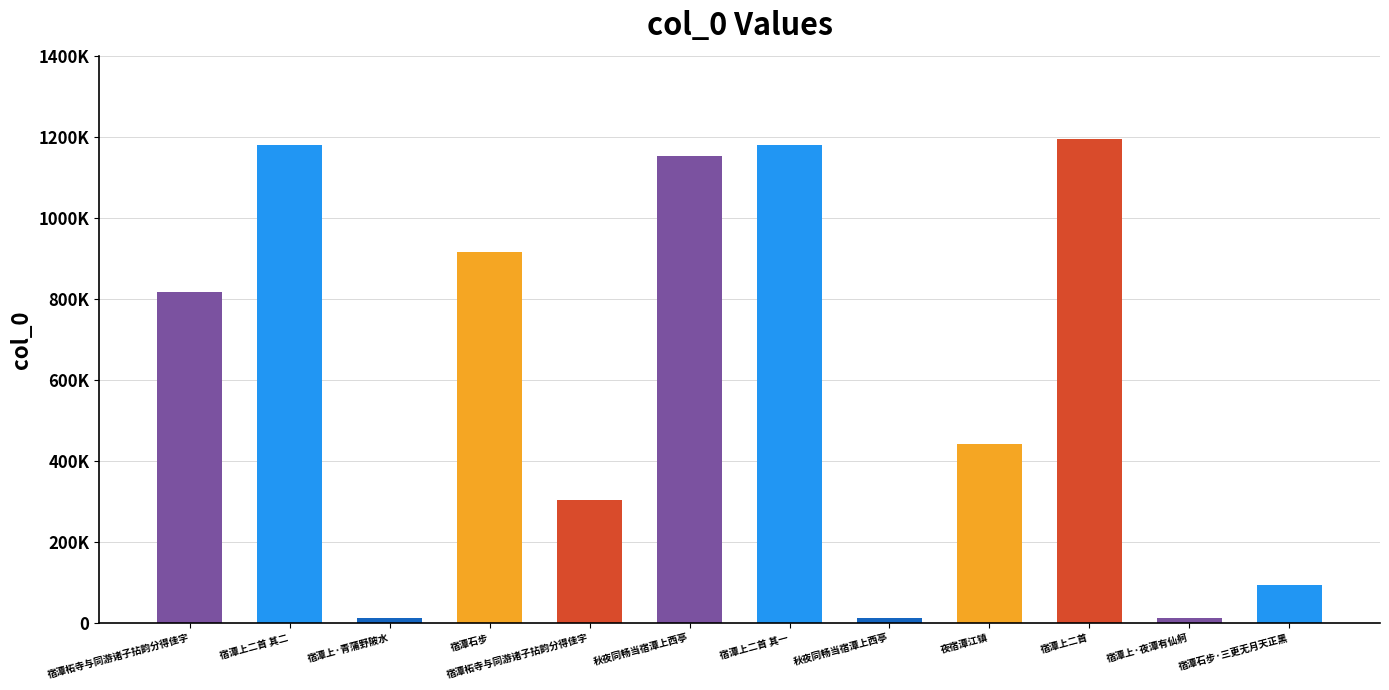

Are the bars horizontal?

No